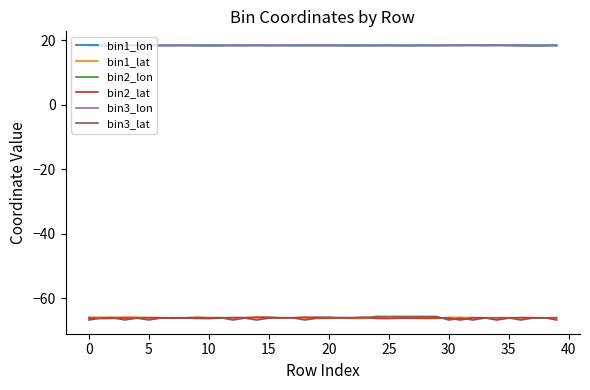

How many lines are shown in the chart?

6